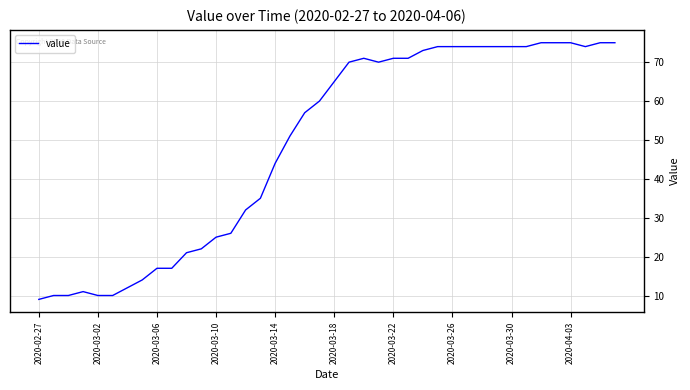

What is the difference between the maximum and minimum values?

66